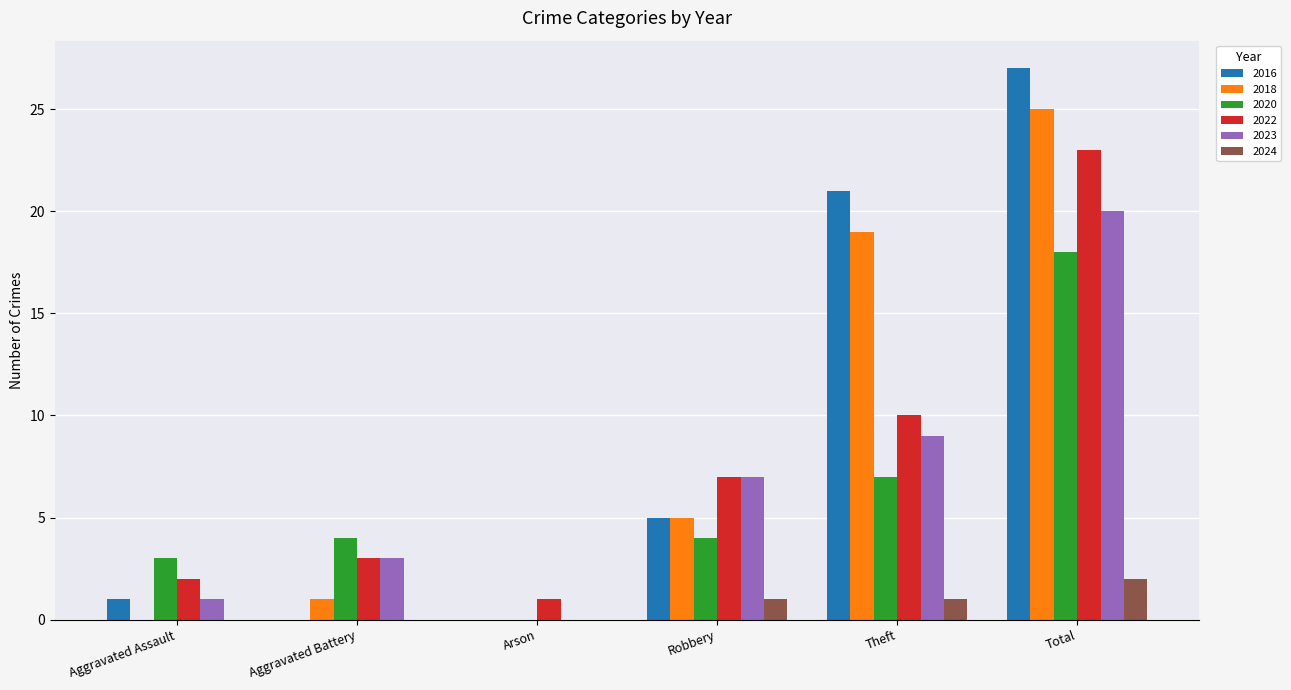

The value of 2018 at Total is 36. True or false?

False